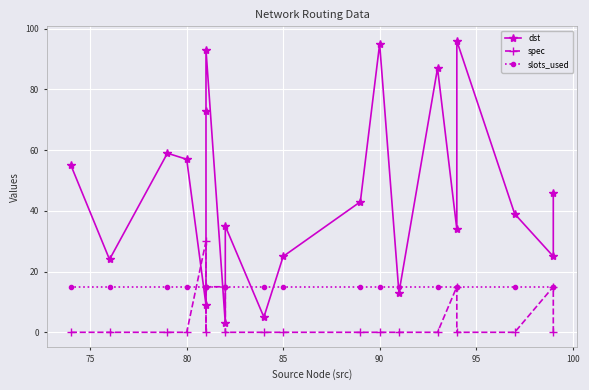

Which series has the widest spread of values?

dst